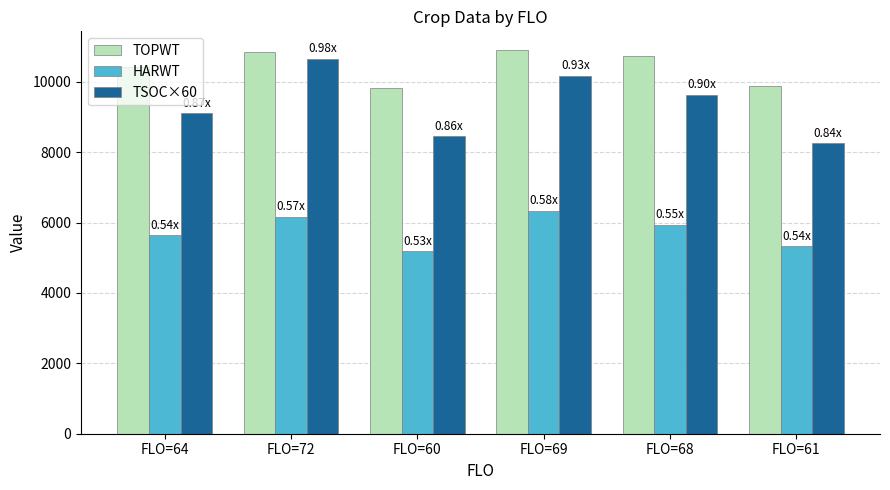

What is the minimum value for HARWT?

5189.0